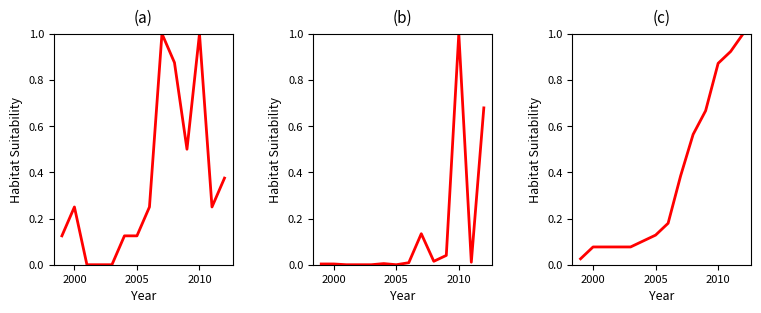

What is the greatest value displayed?

1.0